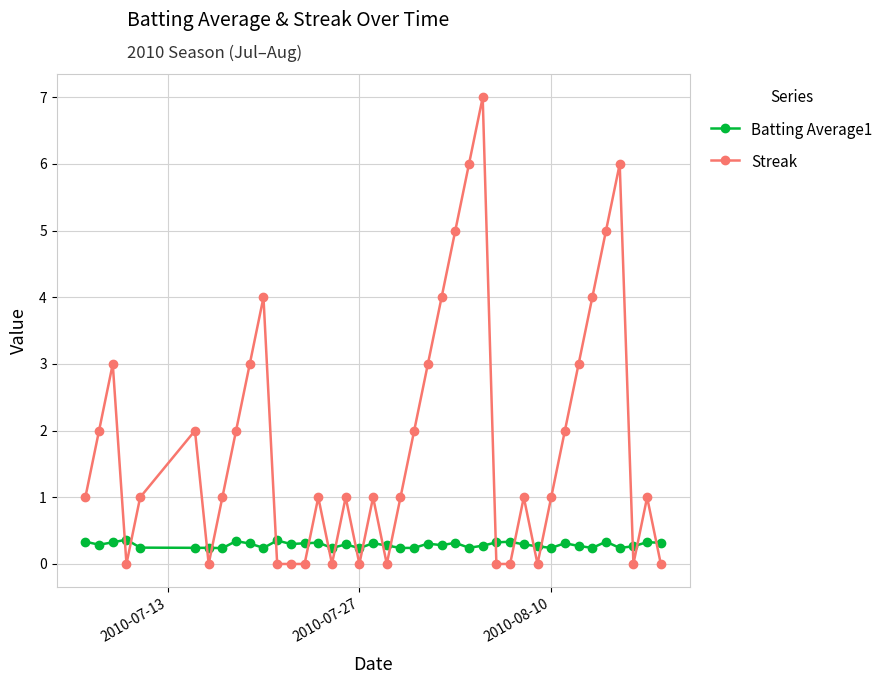

Which series has the largest total across all categories?

Streak